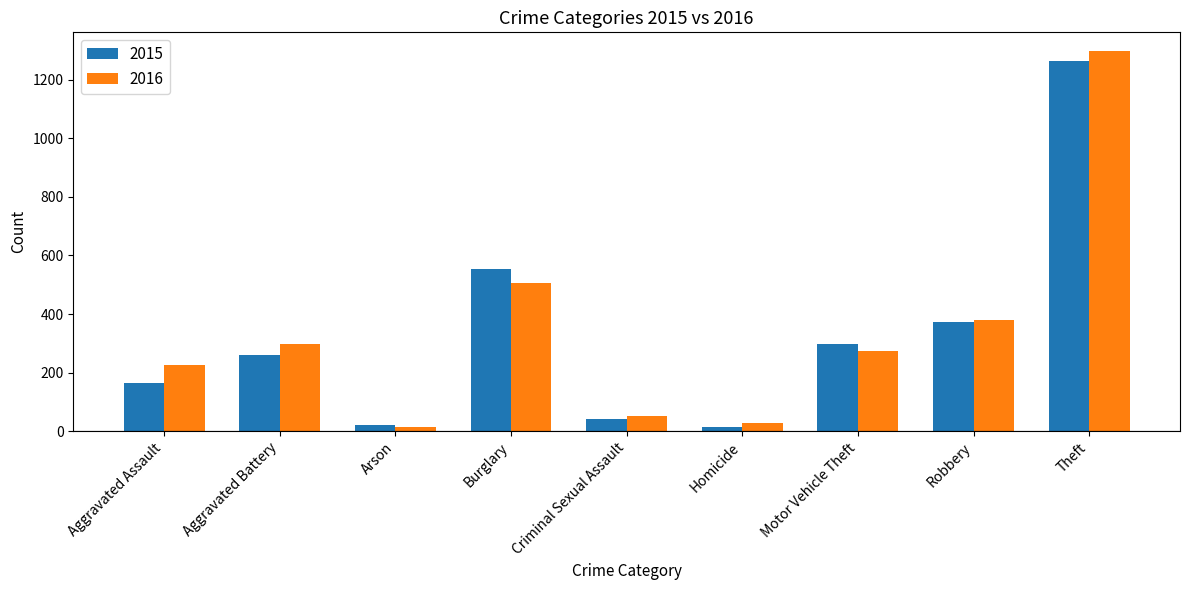

What position from the left is Homicide?

6